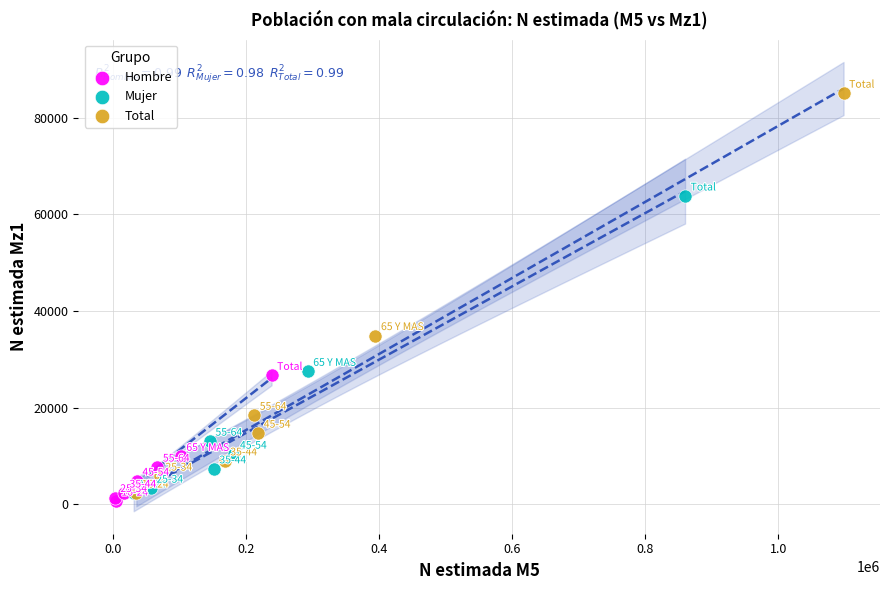

Which series has the largest Y range (max minus min)?

Total